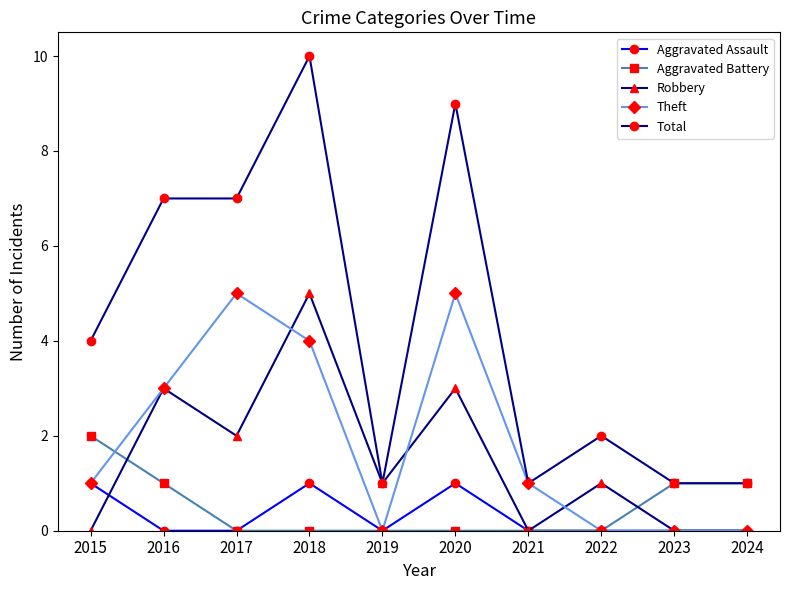

How many values in the Total series are below 4?

5